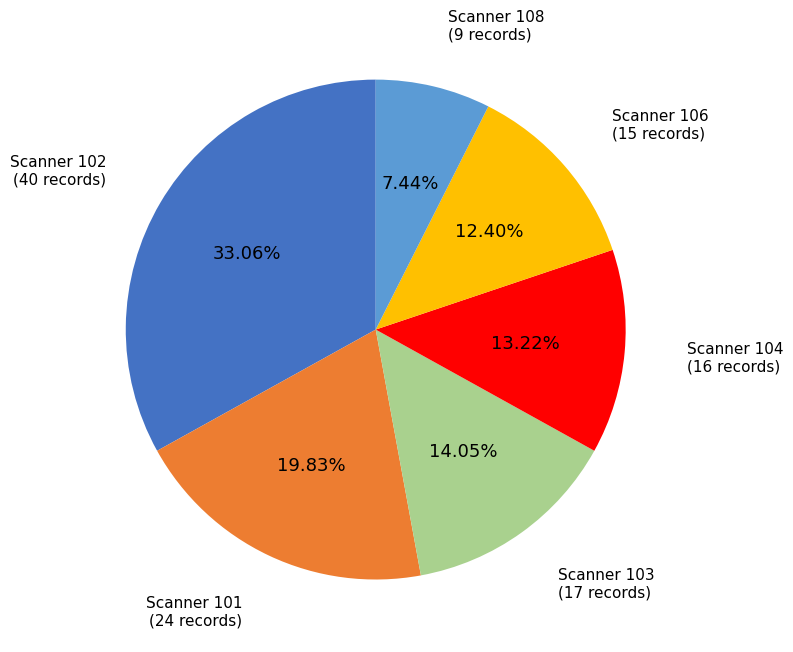

Is there a majority slice in this chart?

No